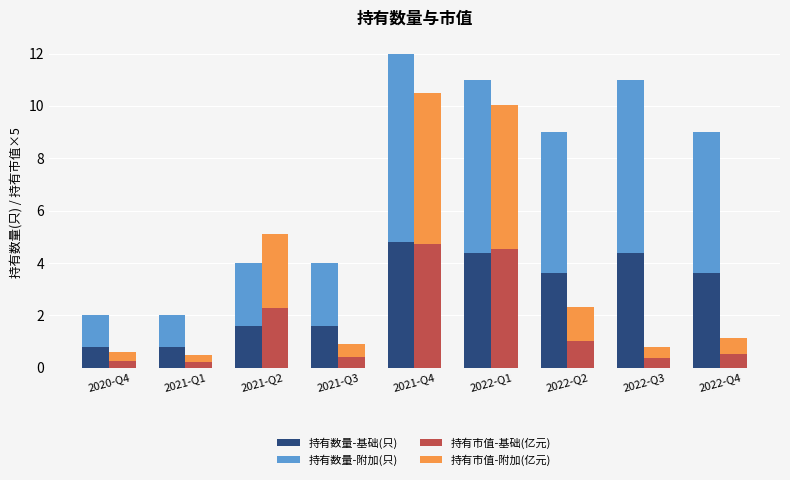

What is the smallest value displayed?

0.2